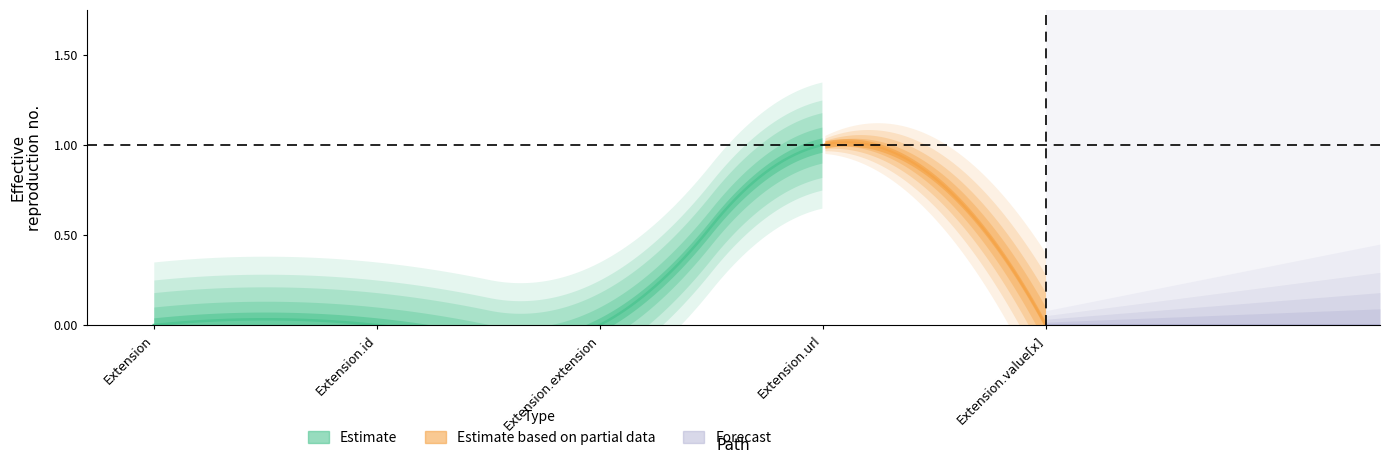

Between Extension.value[x] and Extension.url, which is larger?

Extension.url